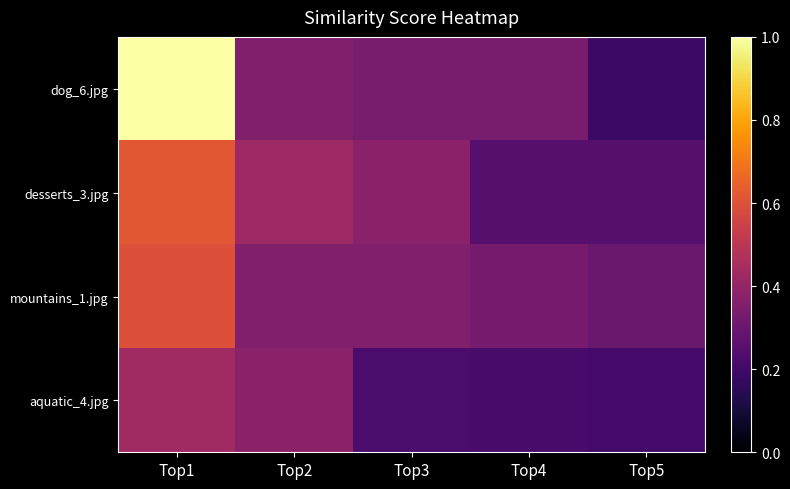

Reading right to left, list all the values displayed in this chart.

dog_6.jpg: Top5=0.2	Top4=0.3	Top3=0.3	Top2=0.4	Top1=1.0
desserts_3.jpg: Top5=0.2	Top4=0.3	Top3=0.4	Top2=0.4	Top1=0.6
mountains_1.jpg: Top5=0.3	Top4=0.3	Top3=0.4	Top2=0.4	Top1=0.6
aquatic_4.jpg: Top5=0.2	Top4=0.2	Top3=0.2	Top2=0.4	Top1=0.4